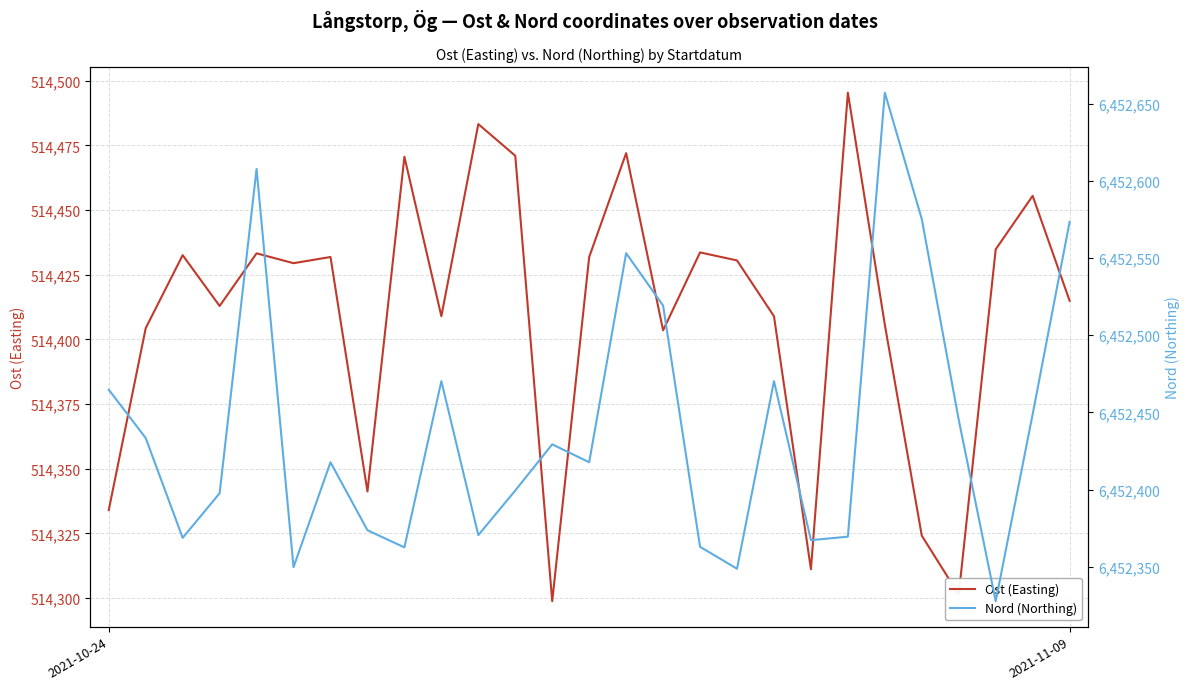

How many values in the Ost (Easting) series are below 514429?

13